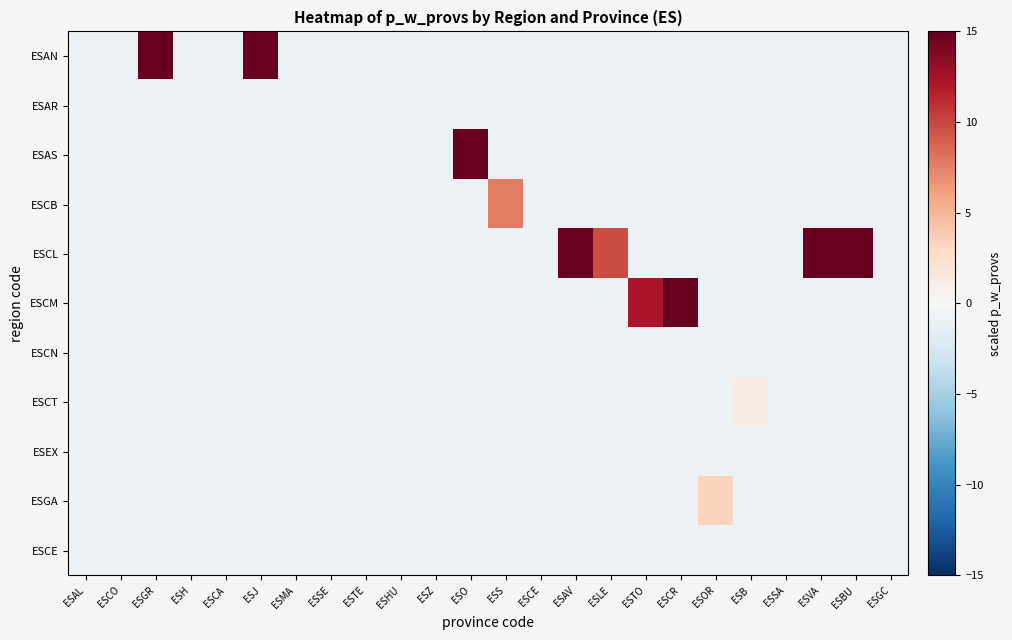

What is the total value across all series at ESGC?

-10.3